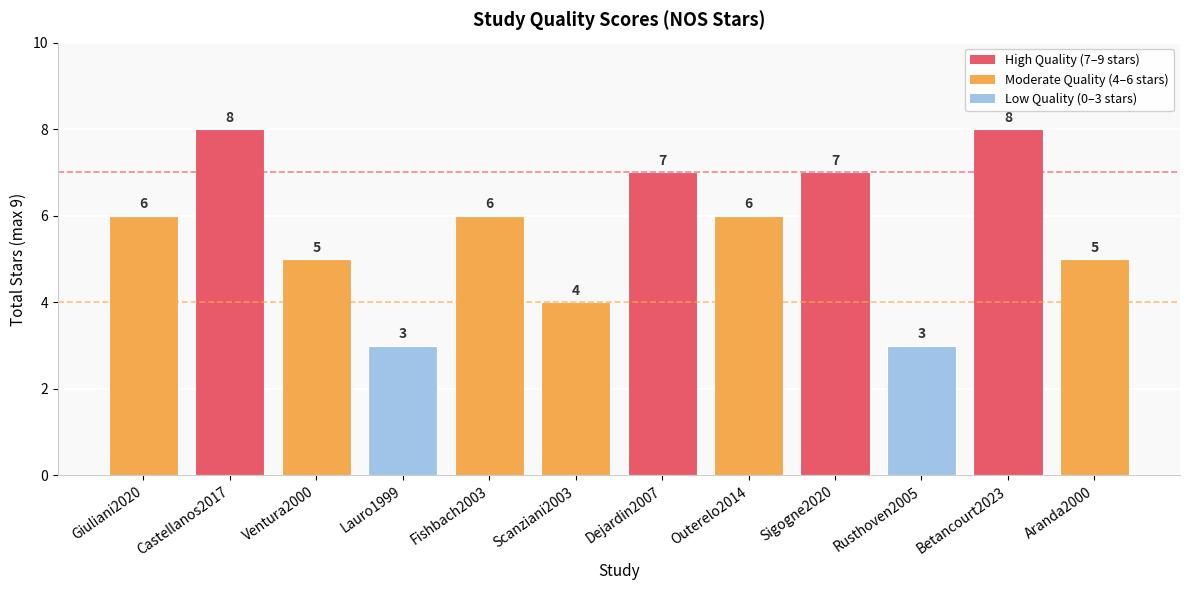

Reading left to right, extract all data points from this chart.

Giuliani2020=6	Castellanos2017=8	Ventura2000=5	Lauro1999=3	Fishbach2003=6	Scanziani2003=4	Dejardin2007=7	Outerelo2014=6	Sigogne2020=7	Rusthoven2005=3	Betancourt2023=8	Aranda2000=5